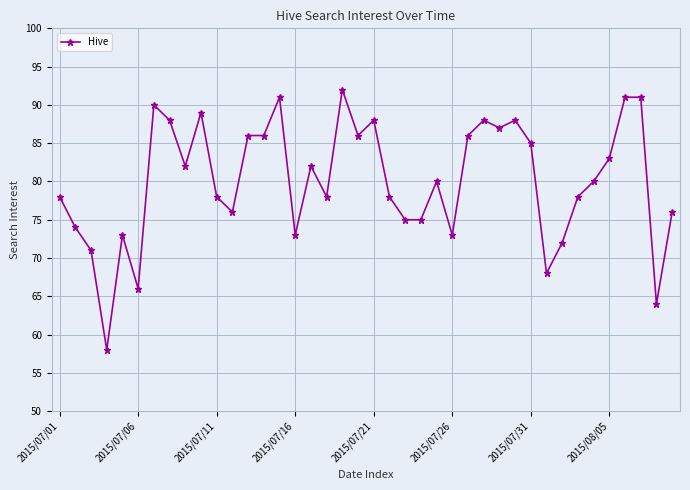

How many distinct data groups are displayed?

1